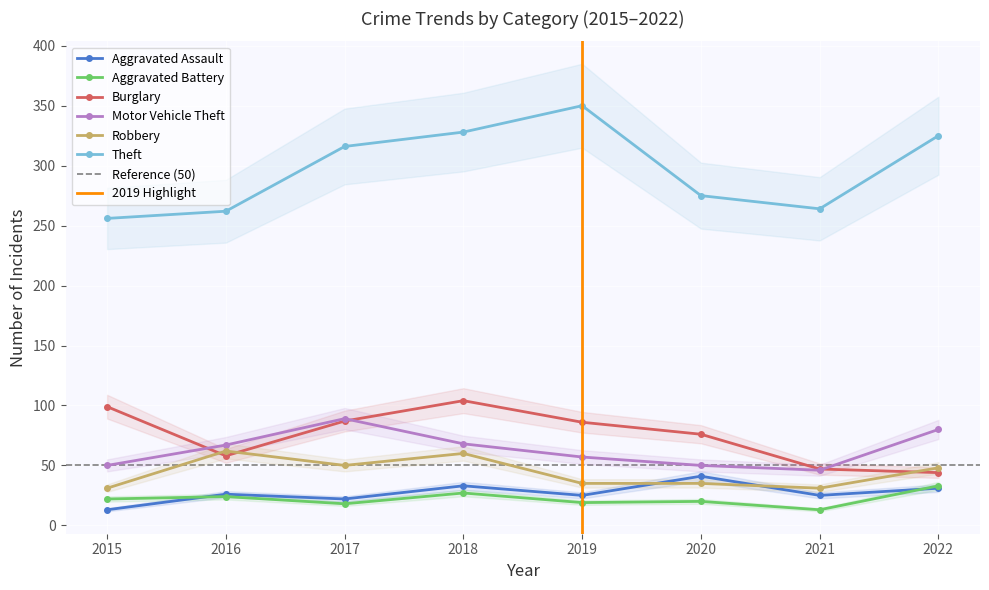

What is the total value across all series at 2015?

471